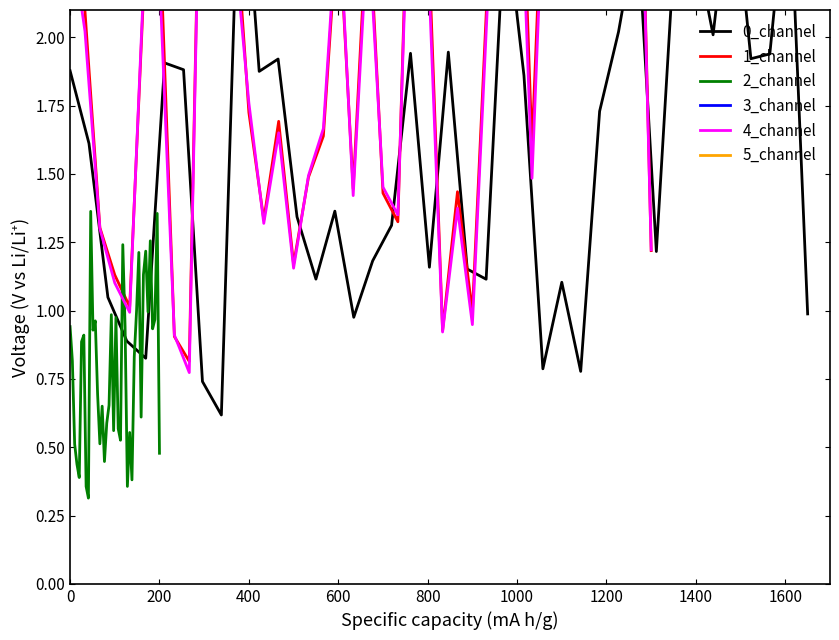

What is the highest value of the 1_channel series?

3.5